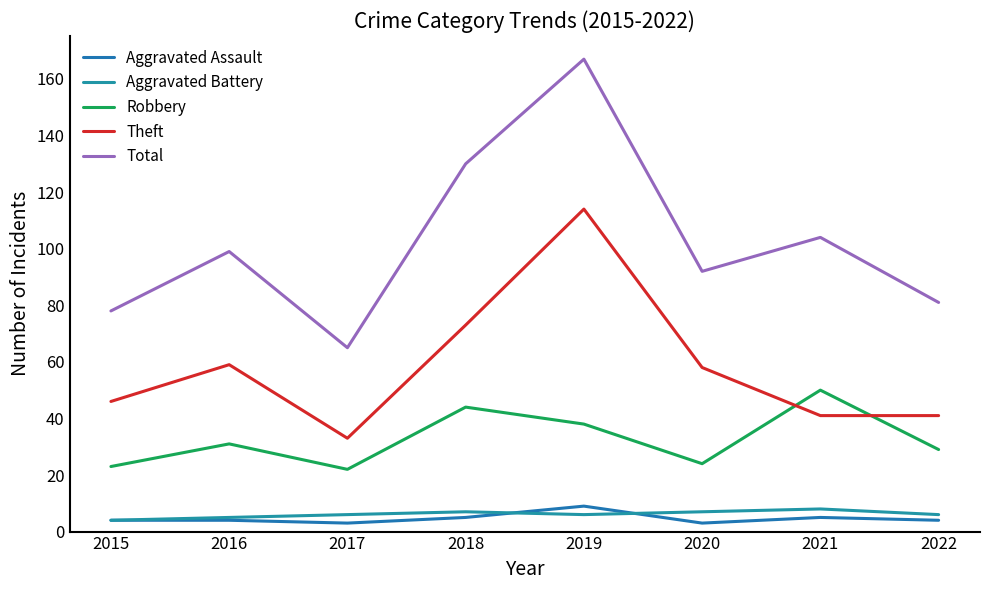

How many lines are shown in the chart?

5